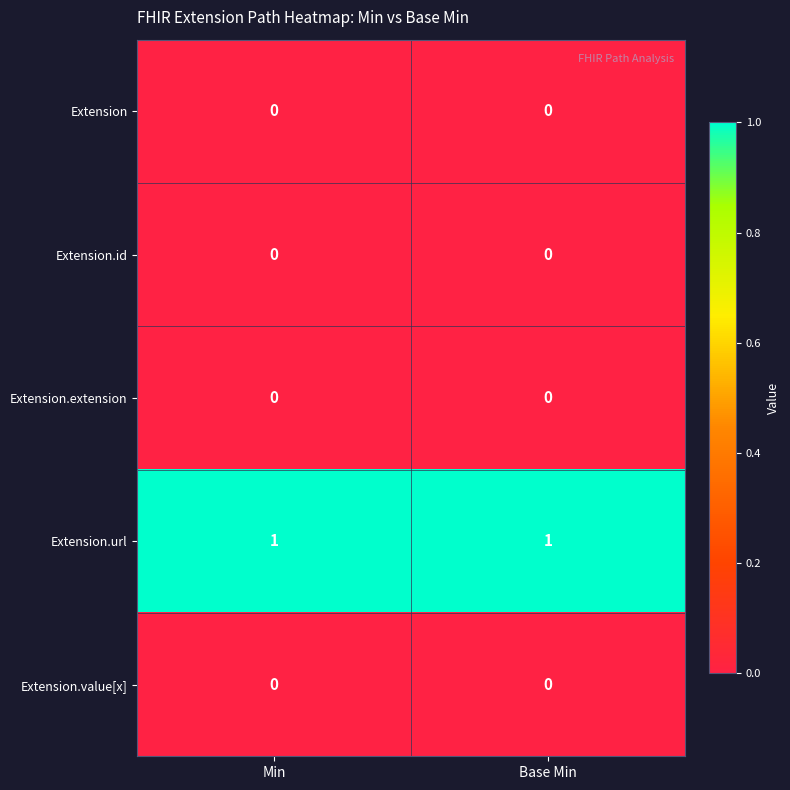

Which series has the largest total across all categories?

Extension.url